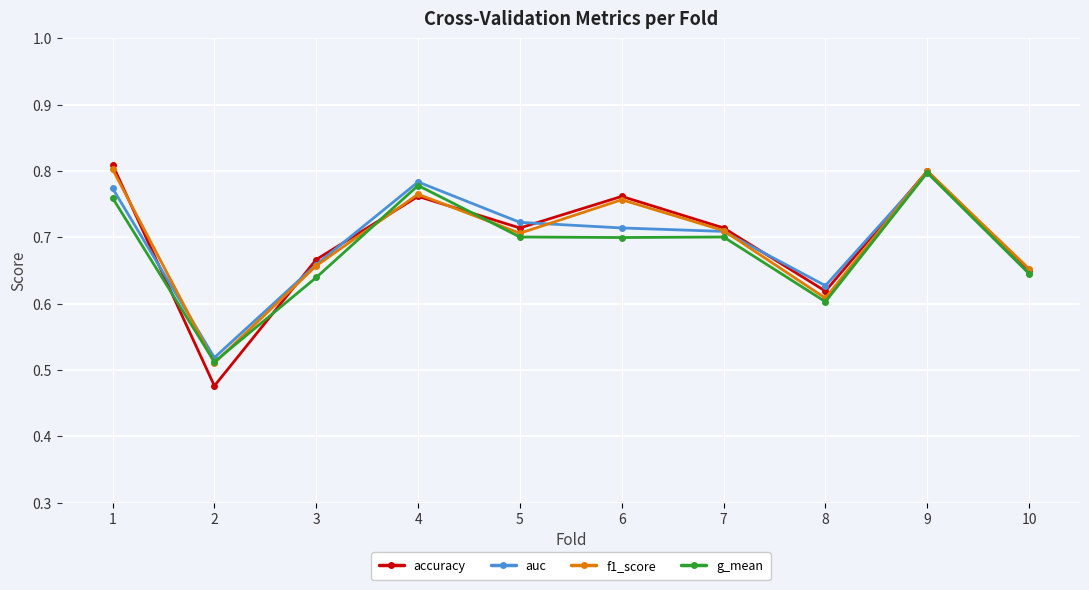

What is the difference between the accuracy values at 1 and 3?

0.1